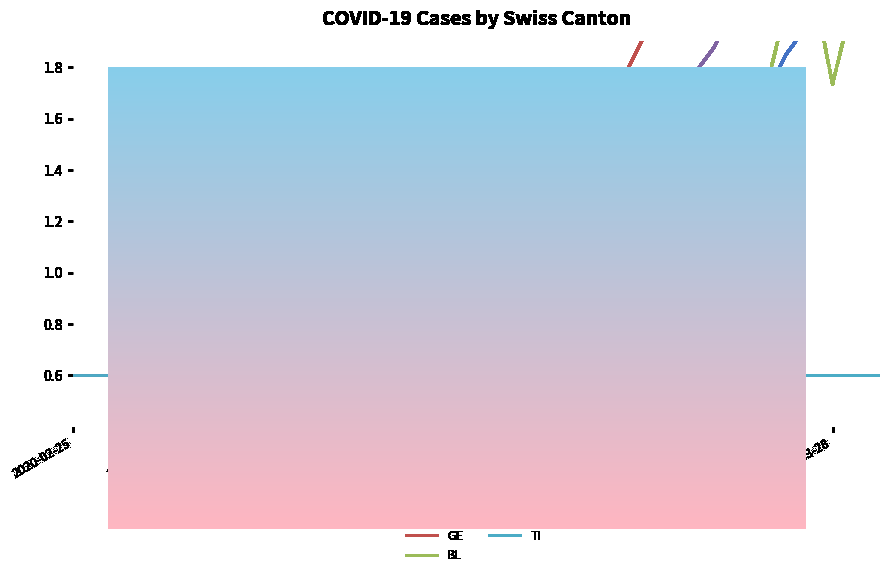

What is the label of the 8th point from the left?

2020-03-24